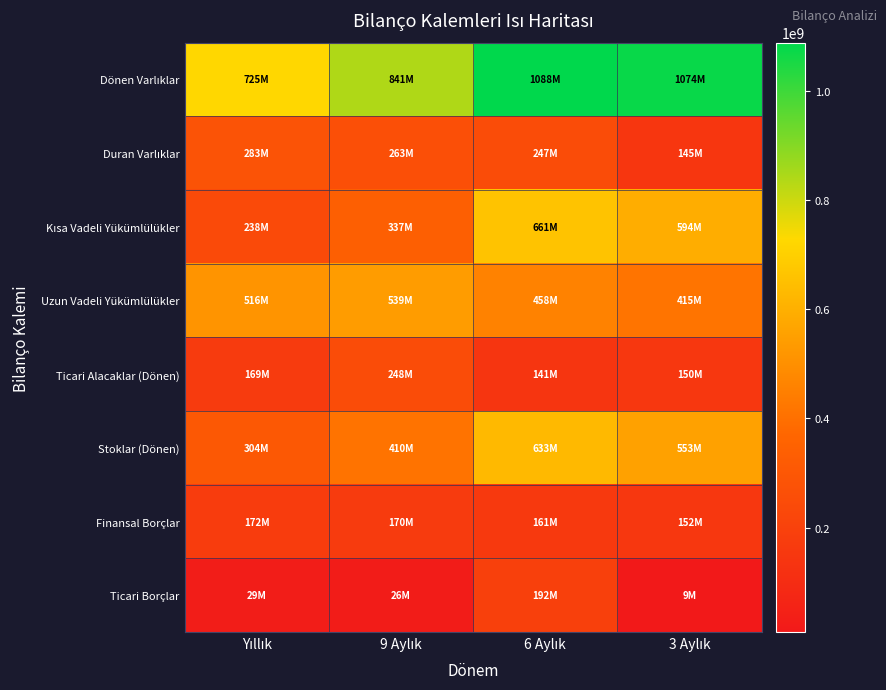

Rank the series at Yıllık from highest to lowest value.

Dönen Varlıklar, Uzun Vadeli Yükümlülükler, Stoklar (Dönen), Duran Varlıklar, Kısa Vadeli Yükümlülükler, Finansal Borçlar, Ticari Alacaklar (Dönen), Ticari Borçlar